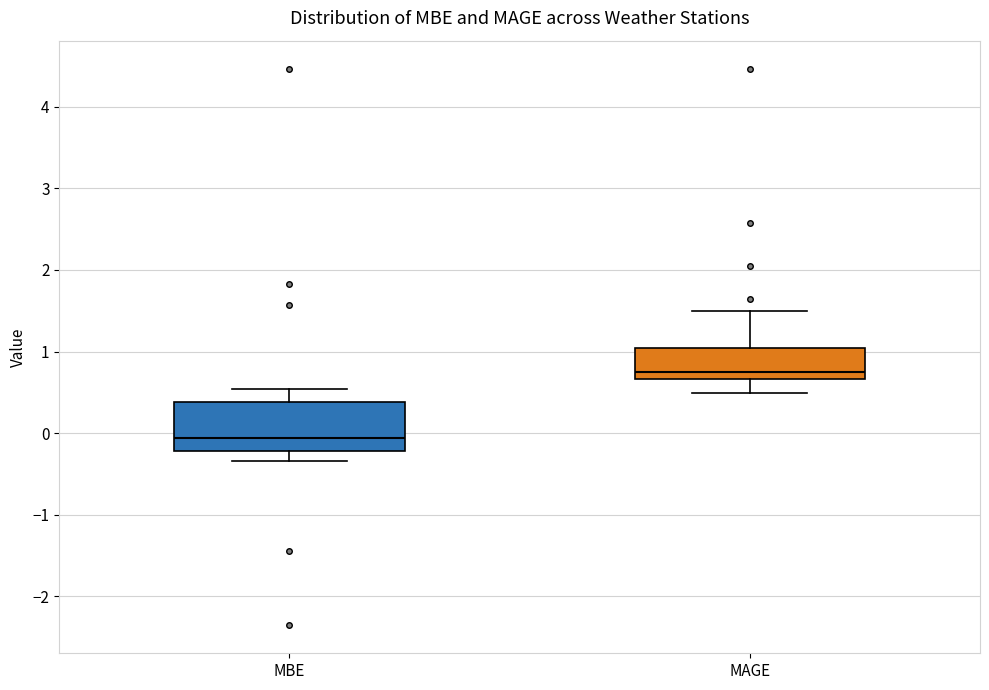

Which box has the lowest median line?

MBE